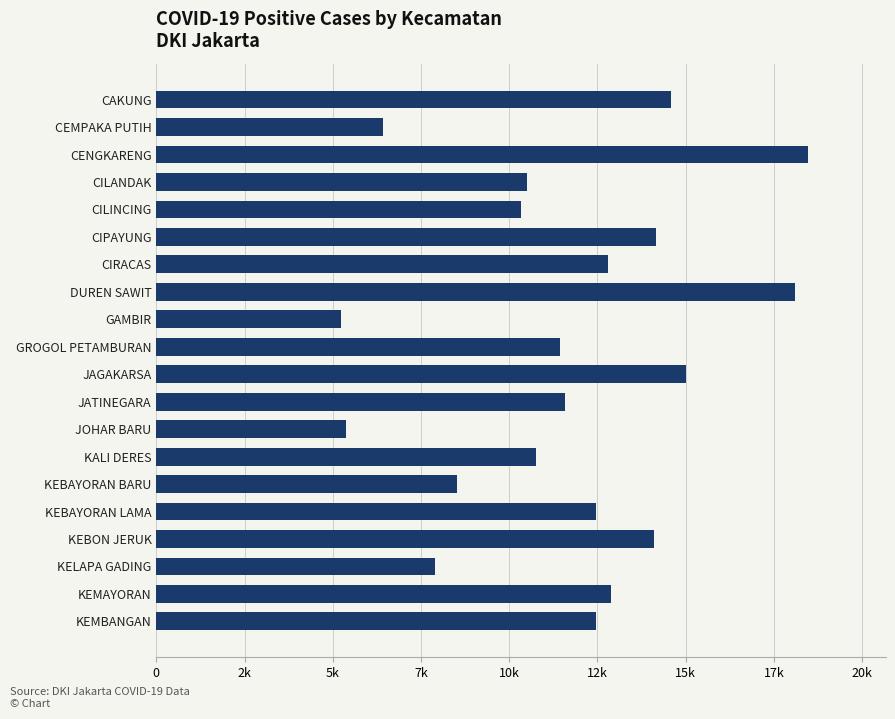

What is the sum of all values?

233102